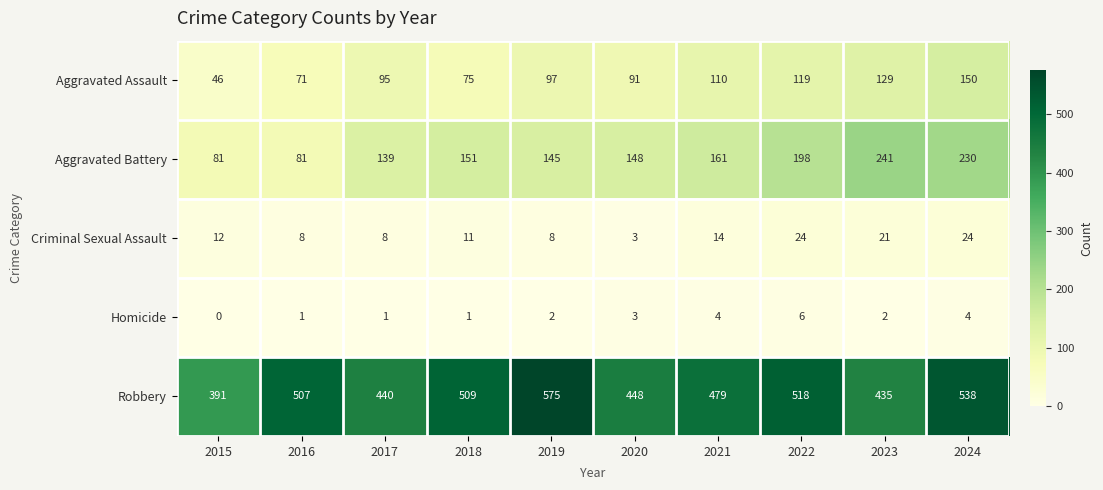

What is the spread (max minus min) of values at 2024?

534